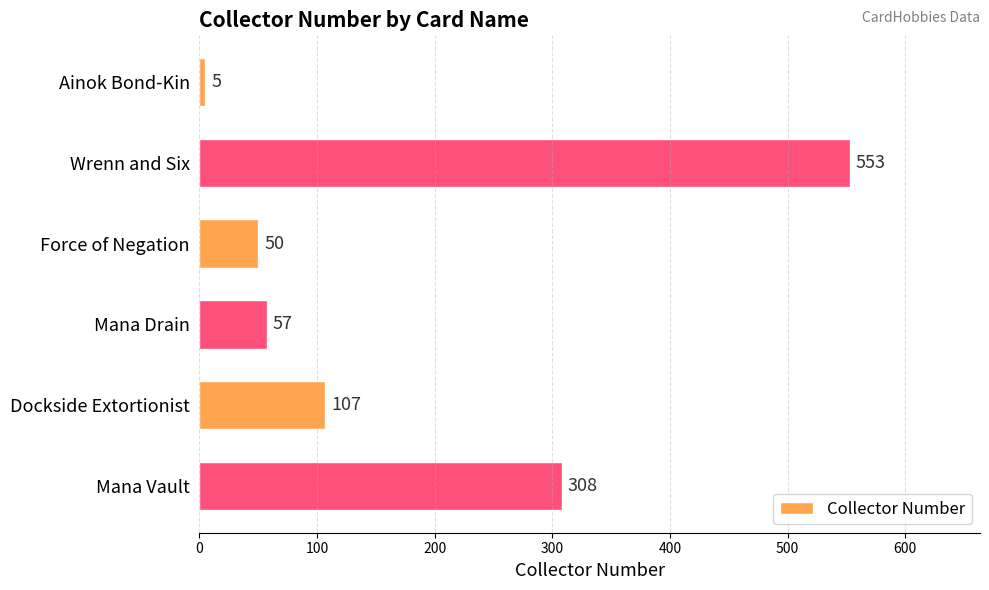

How many values are below 107?

3